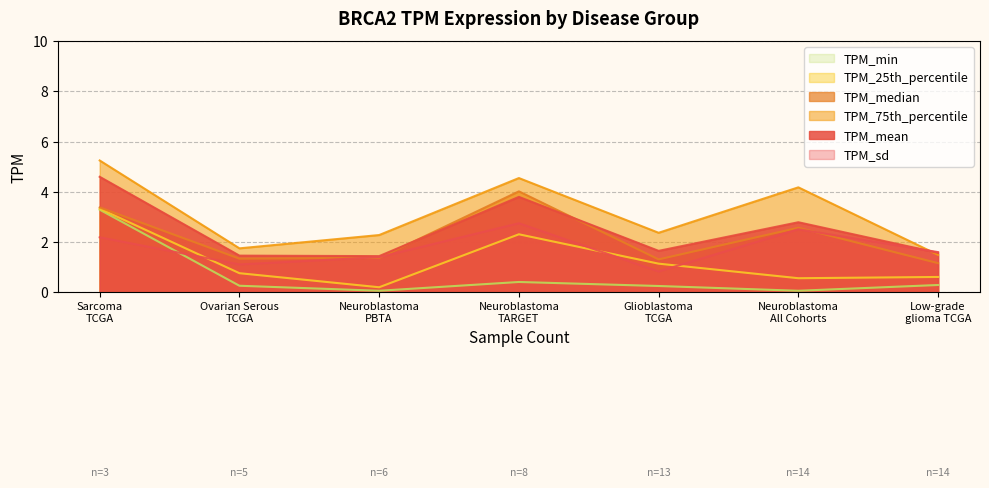

What is the lowest value of the TPM_25th_percentile series?

0.2